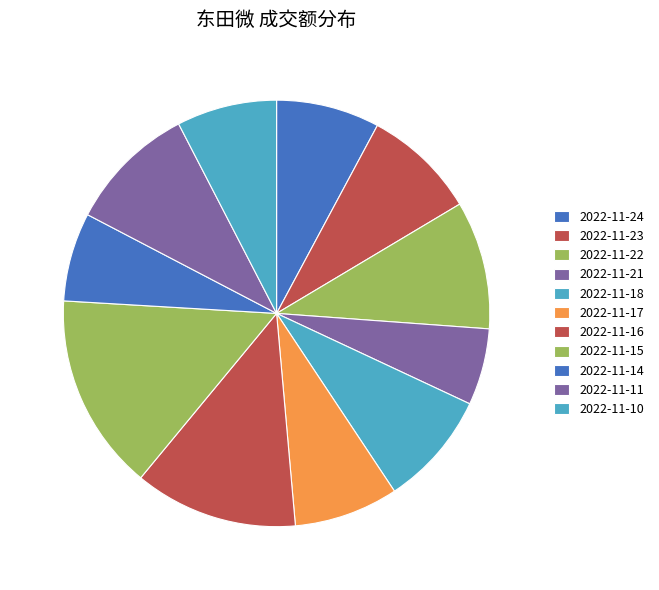

True or false: 2022-11-10 accounts for 8% of the total.

True